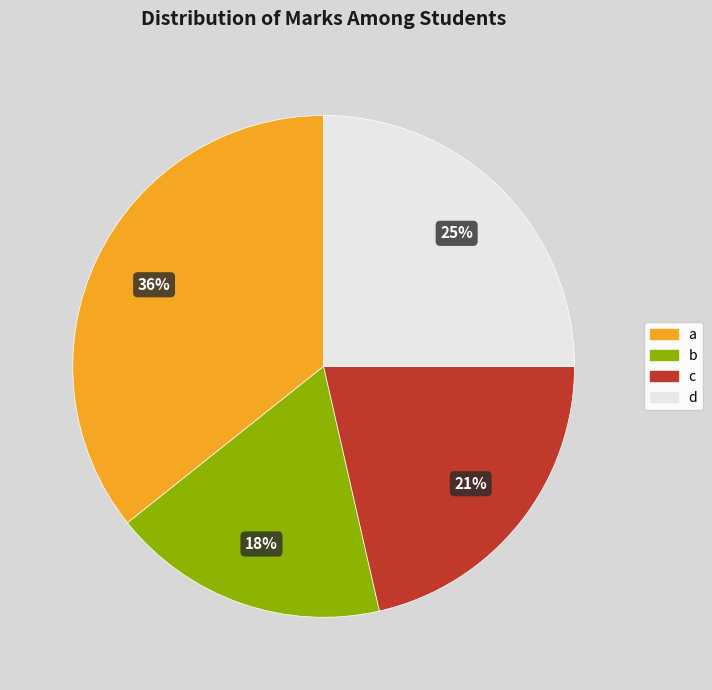

How many slices are in this pie chart?

4